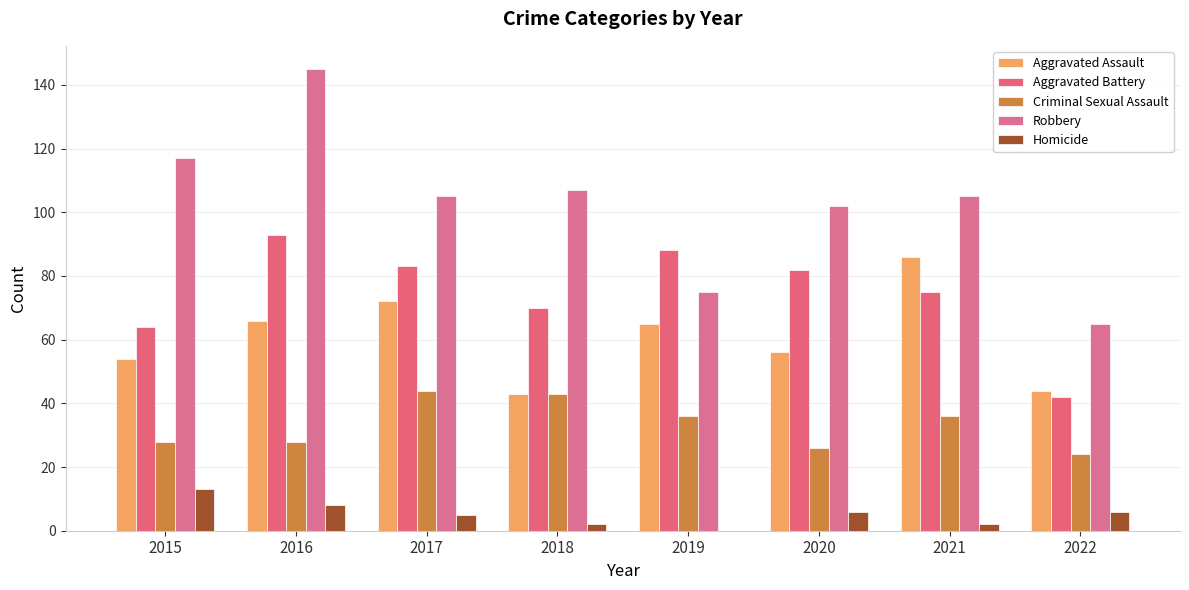

What is the difference between the Aggravated Assault values at 2022 and 2016?

22